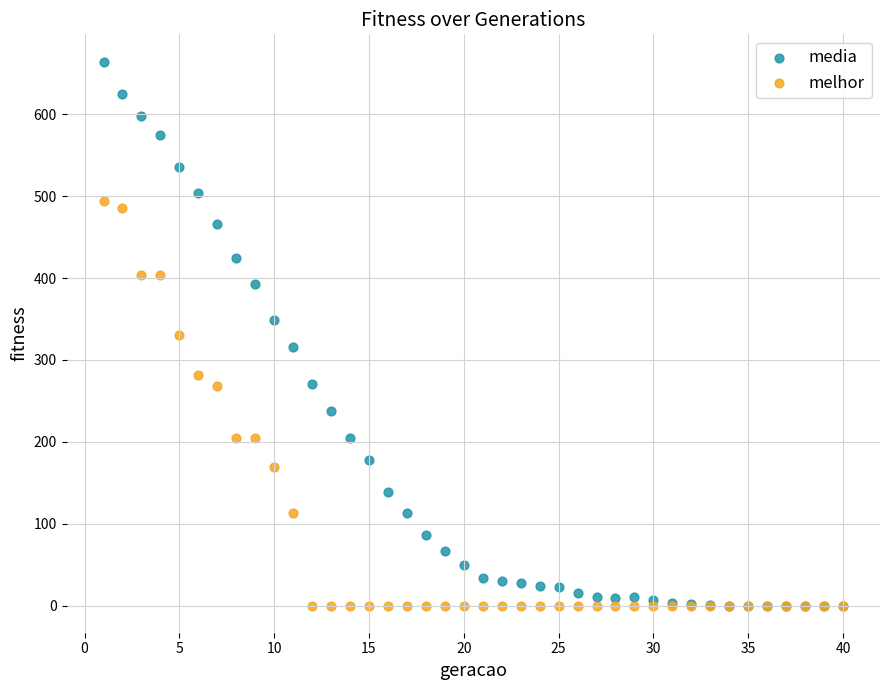

In the melhor series, what Y value is closest to 247?

268.0